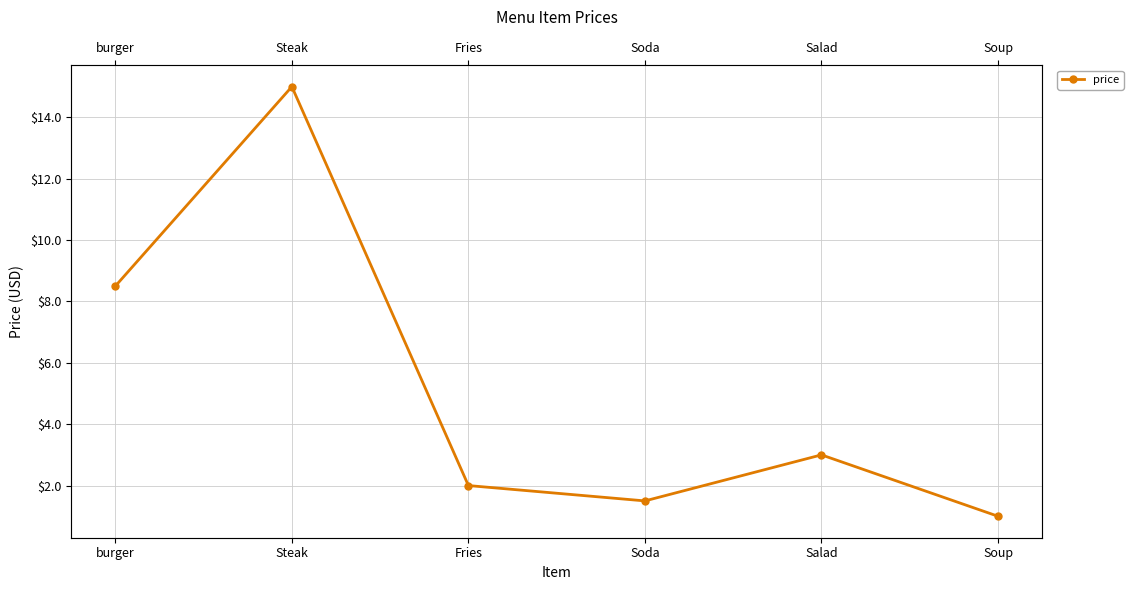

Count the number of values greater than 3.

2